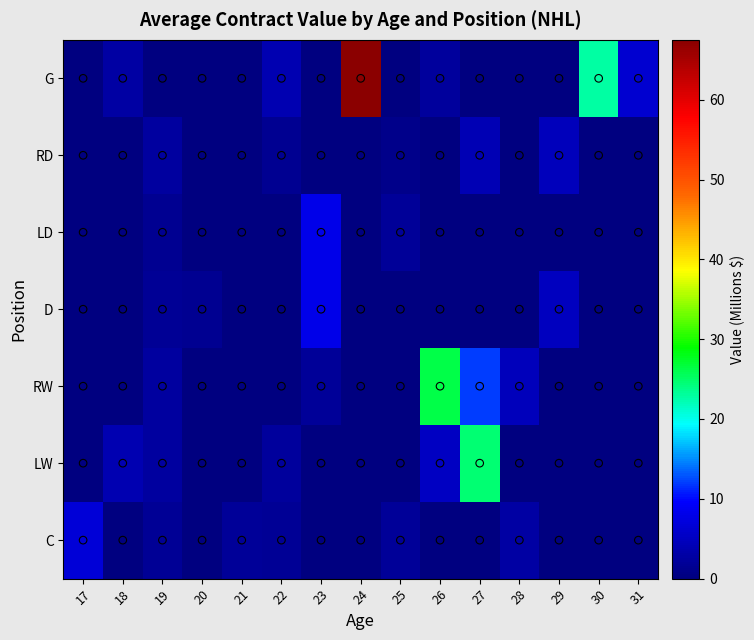

At 20, list the series in order from smallest to largest.

C, LW, RW, LD, RD, G, D